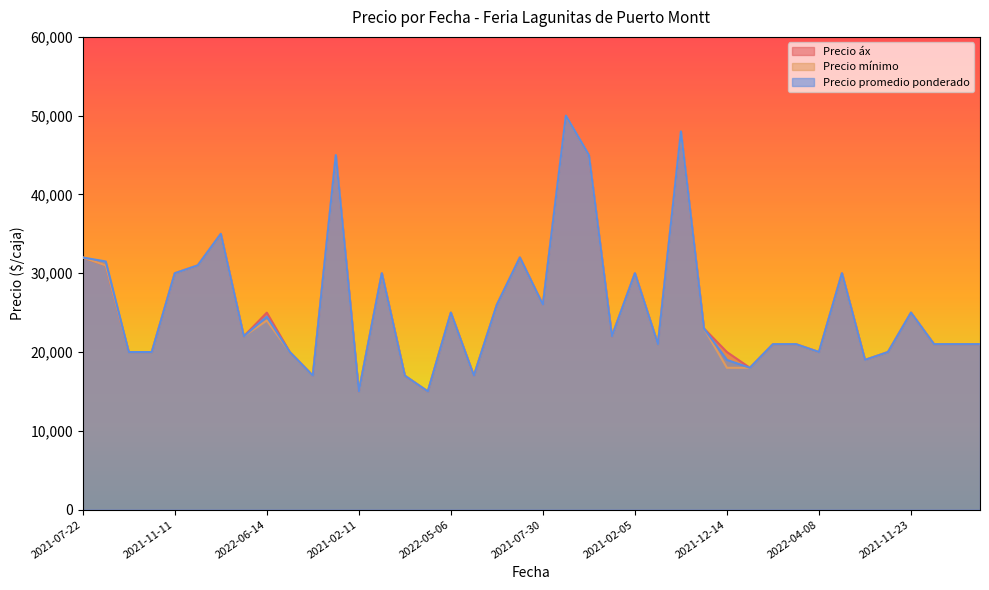

At how many categories does at least one series exceed 46537?

2